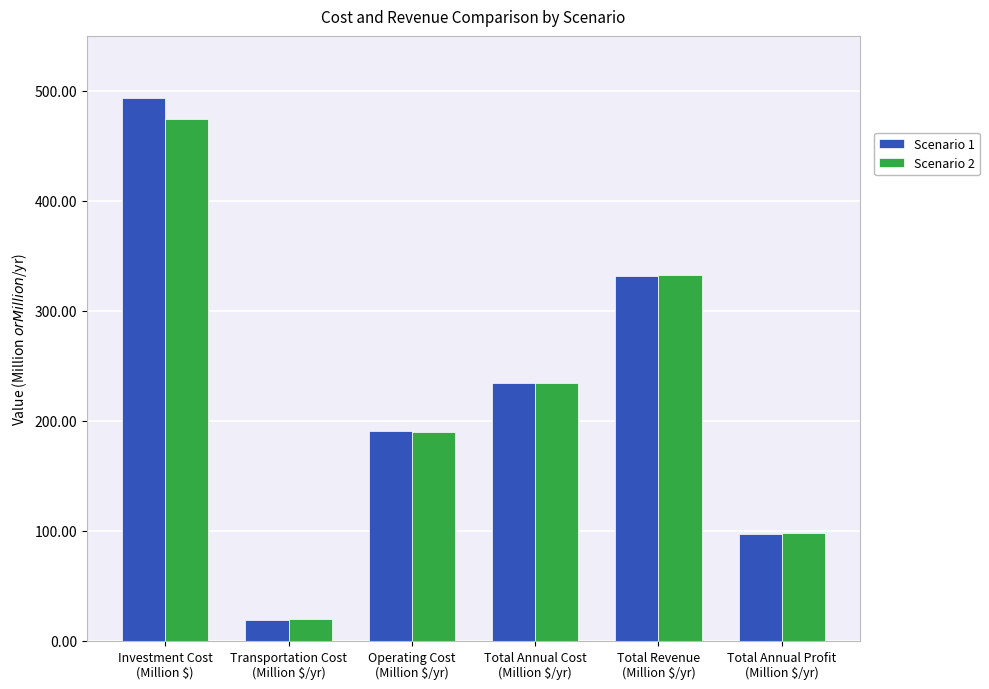

Does the chart contain any negative values?

No